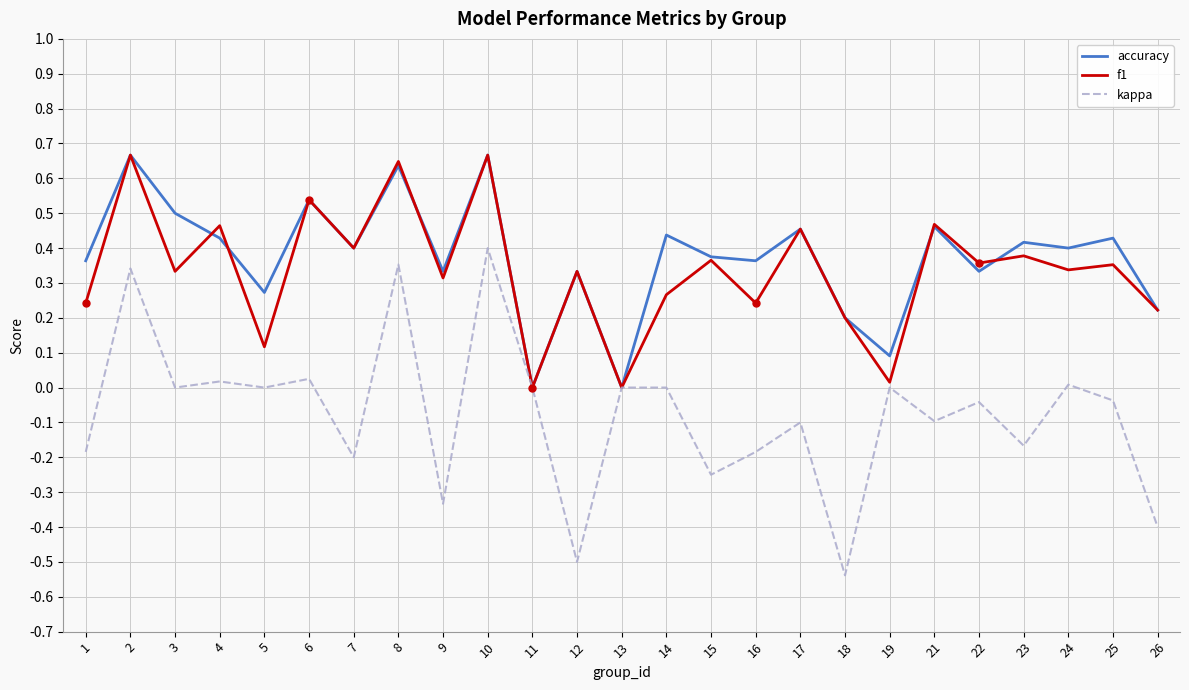

Between 2 and 24, which series saw the biggest shift?

kappa